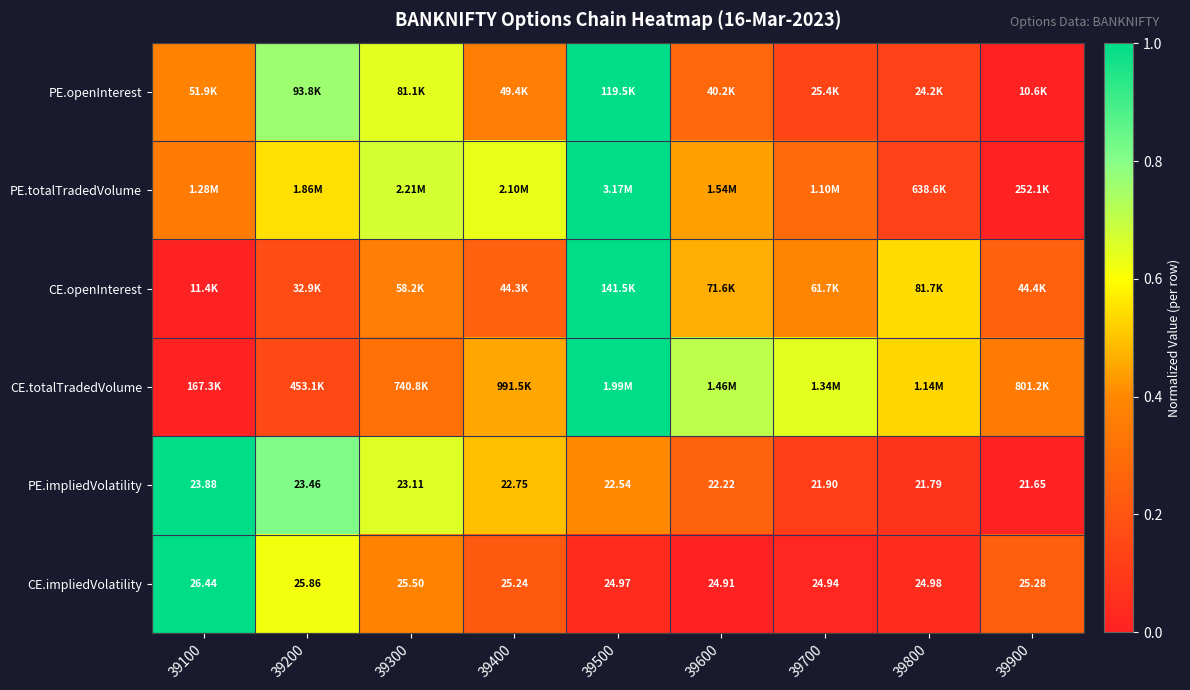

Is the value of PE.impliedVolatility at 39500 greater than the value of CE.impliedVolatility at 39700?

No